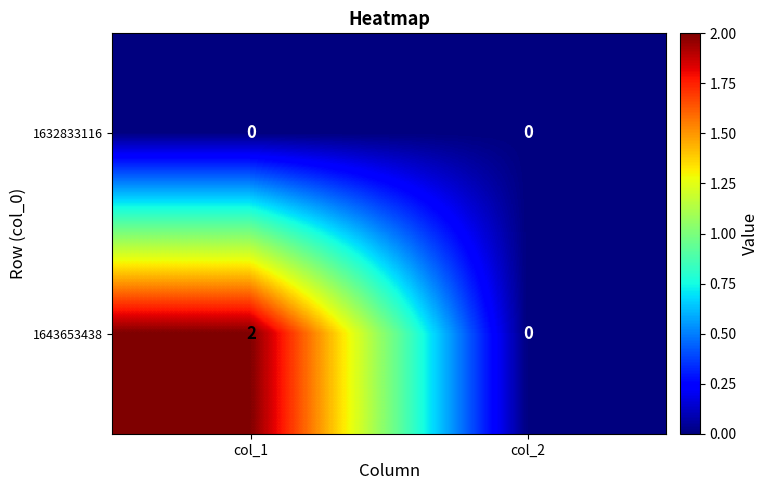

Which category has the highest value across all series?

col_1